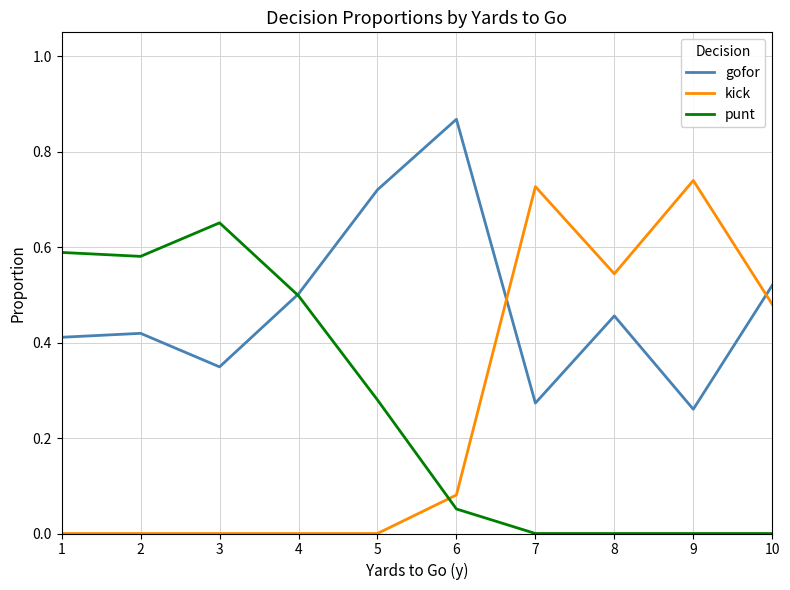

Which series has the largest range (max minus min)?

kick